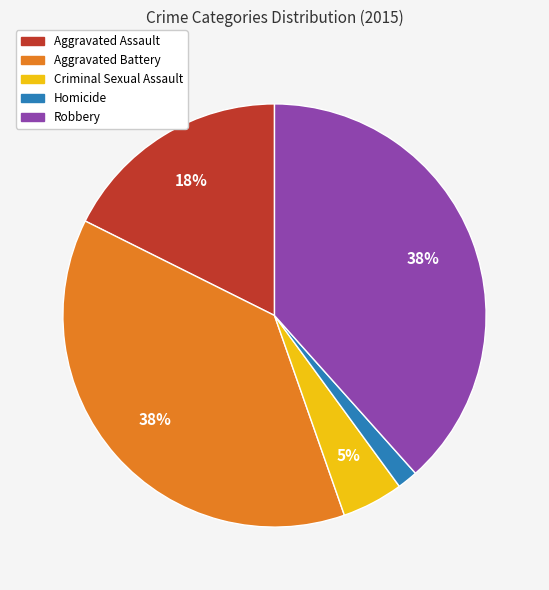

How many segments does this pie chart have?

5